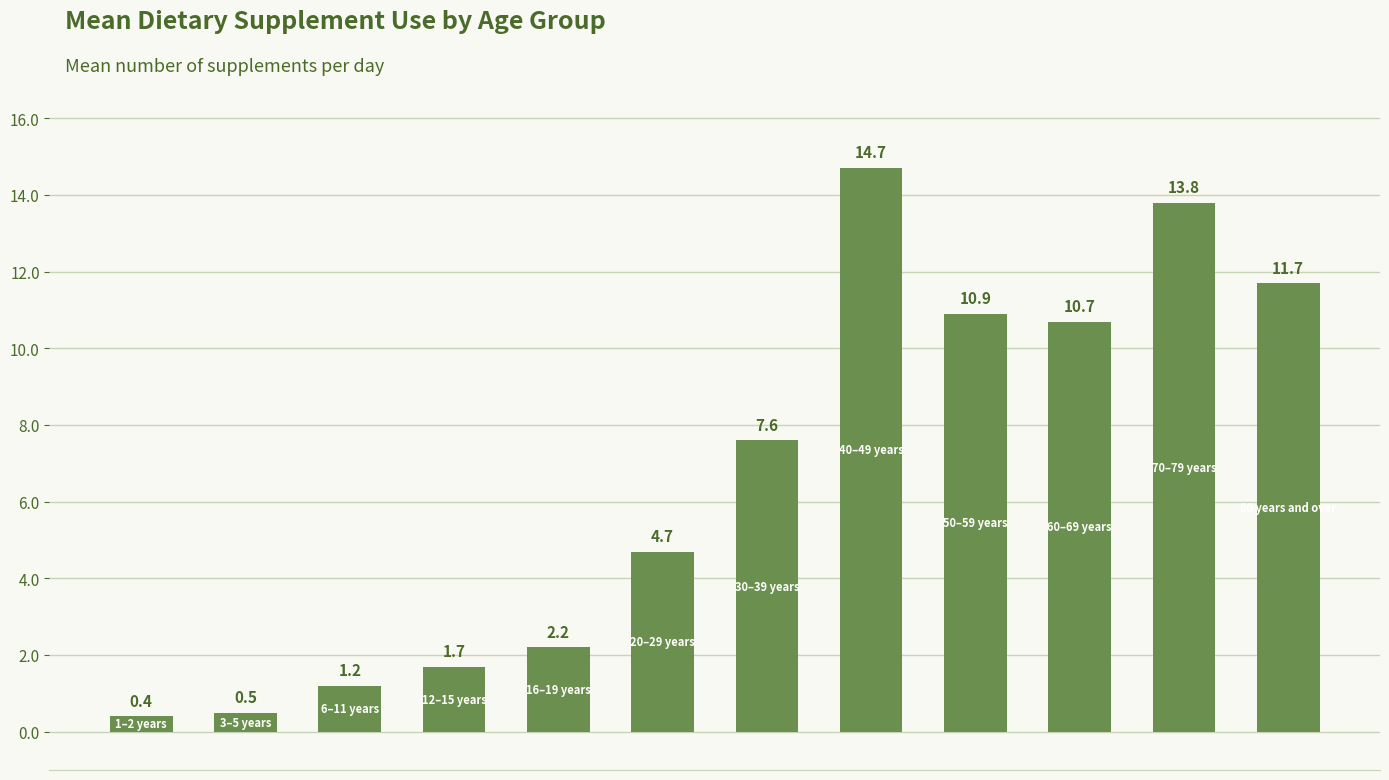

What is the maximum value shown in the chart?

14.7